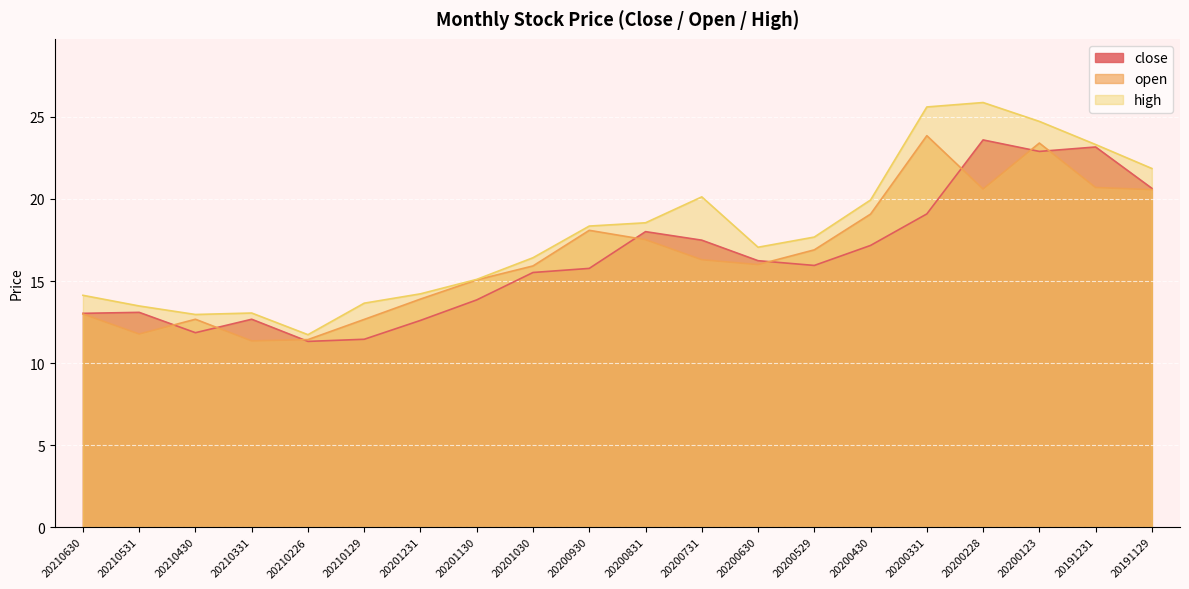

Where do close and open first cross each other?

20210531 and 20210430